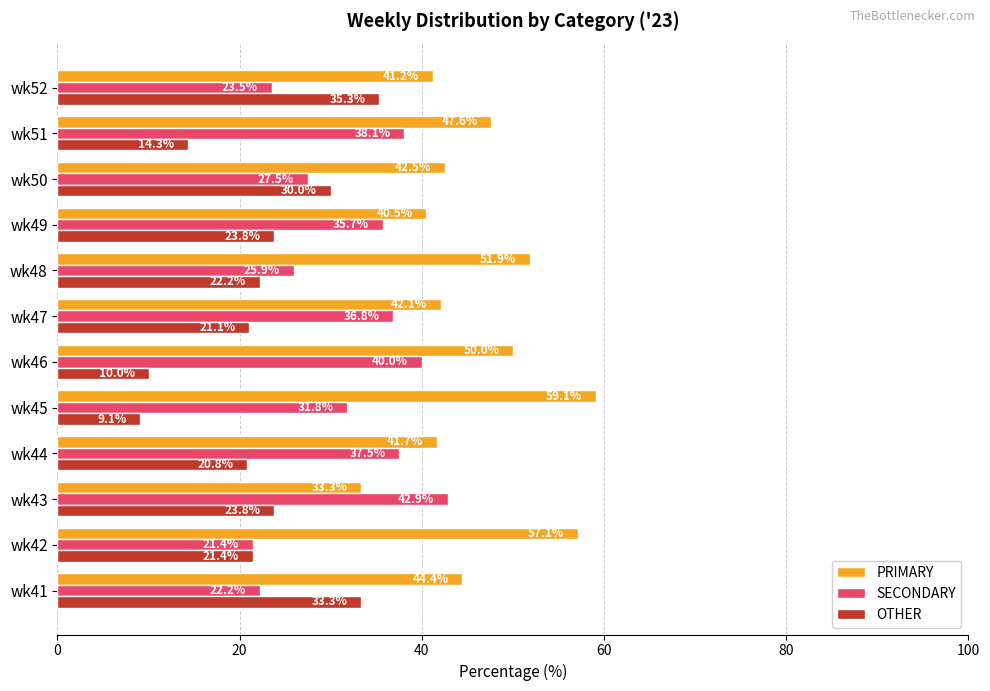

Is it true that SECONDARY equals 21.8 at wk43?

False